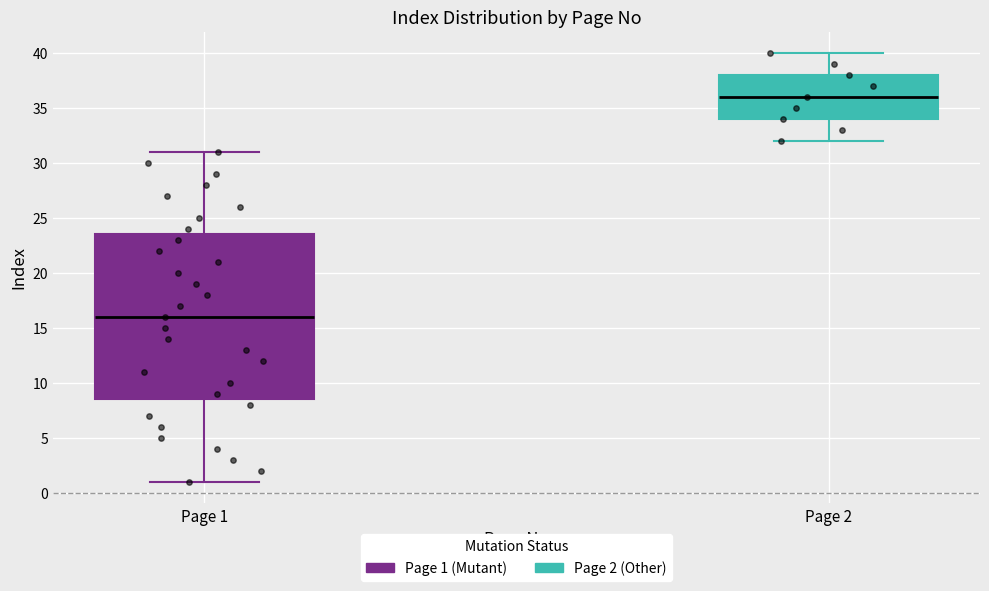

Comparing the boxes themselves (not the whiskers), which one is the tallest?

Page 1